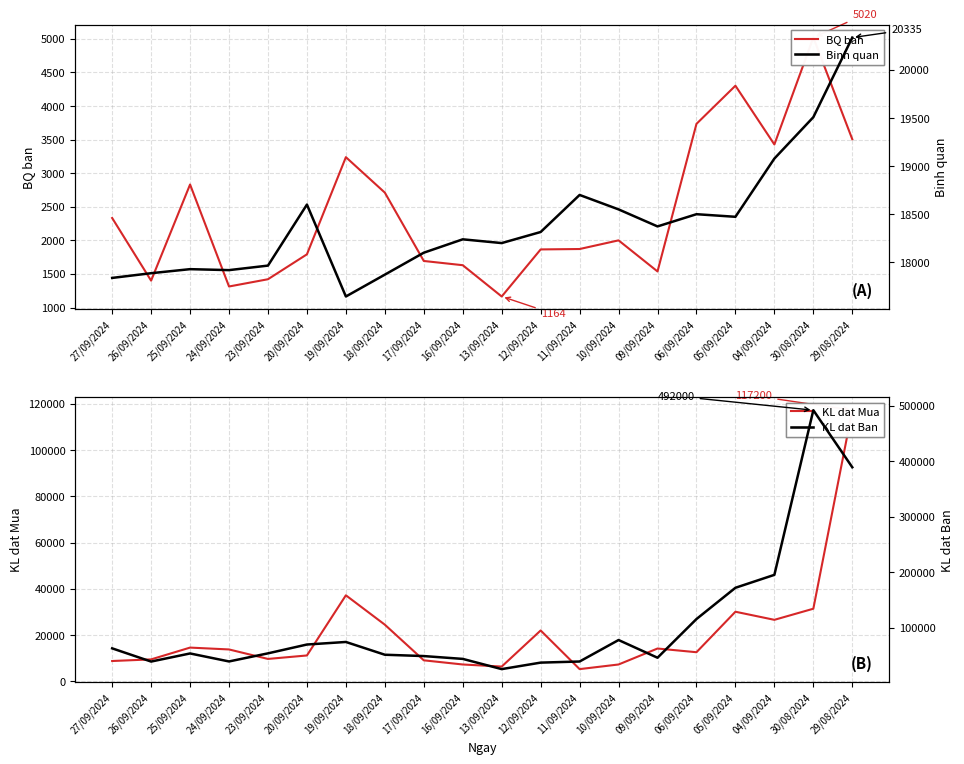

How many interior local peaks does the BQ ban series have?

5